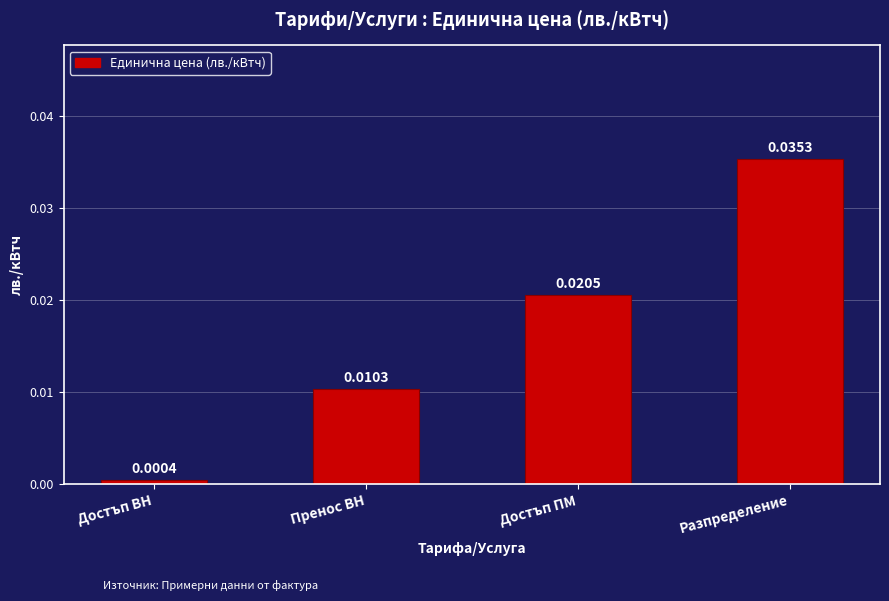

What position from the right is Разпределение?

1